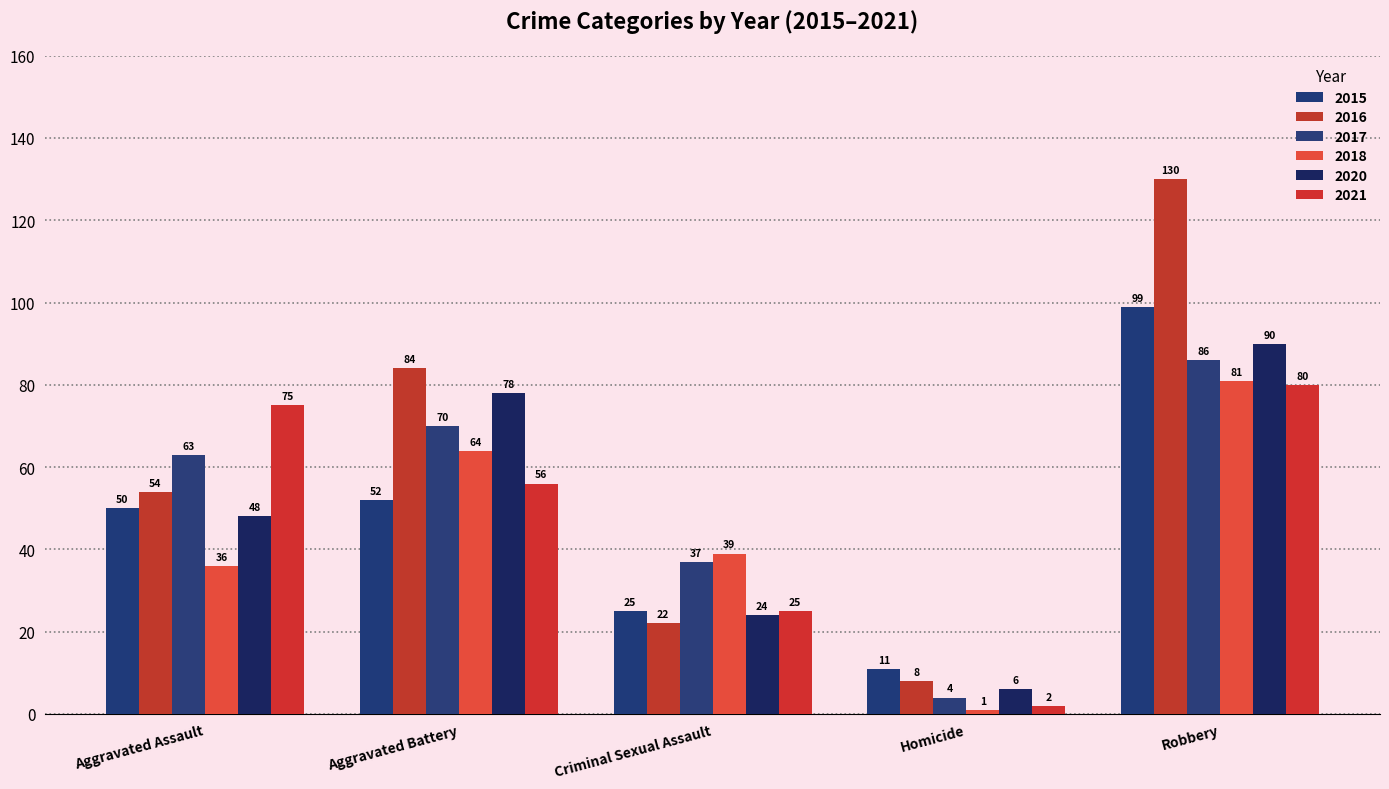

Reading left to right, what are all the values shown in this chart?

2015: 50	52	25	11	99
2016: 54	84	22	8	130
2017: 63	70	37	4	86
2018: 36	64	39	1	81
2020: 48	78	24	6	90
2021: 75	56	25	2	80